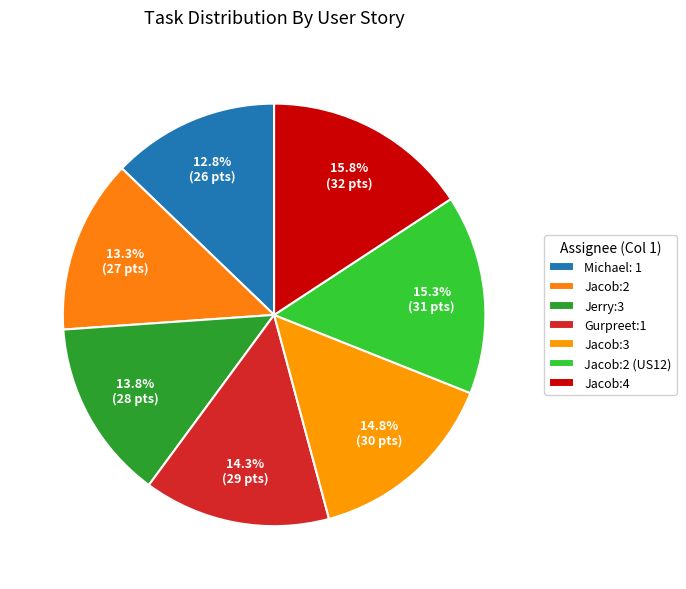

To the nearest percent, what is the average slice percentage?

14%